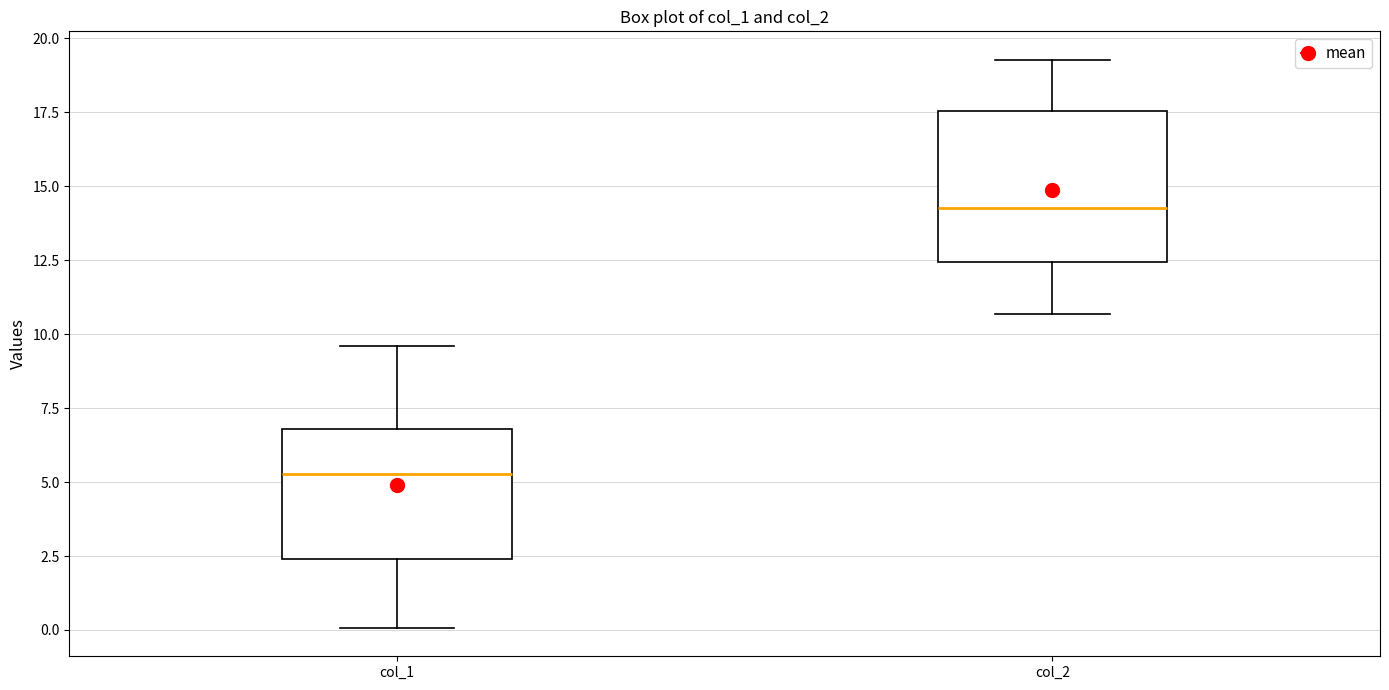

Reading left to right, read every box against the y-axis: the position of its median line, the range the box covers, and the ends of its whiskers. The values are not printed on the chart, so give them approximately, as read against the axis.

col_1: median 5.5, box 2.5 to 7.0, whiskers 0.0 to 9.5
col_2: median 14.5, box 12.5 to 17.5, whiskers 10.5 to 19.5